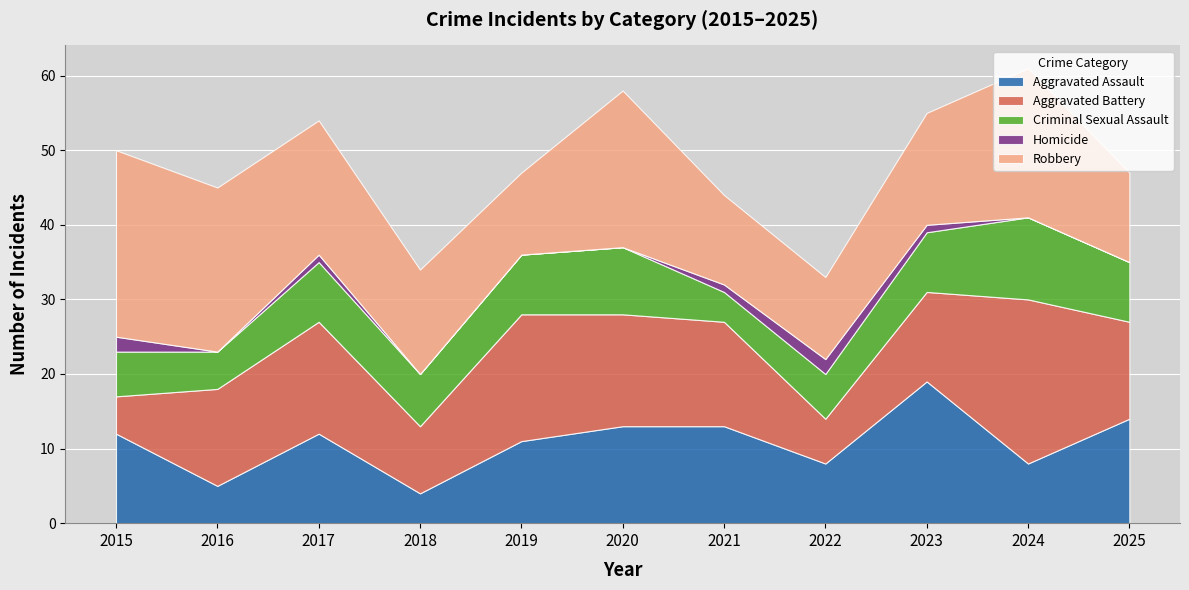

Reading left to right, transcribe all the data shown in this chart.

Aggravated Assault: 2015=12	2016=5	2017=12	2018=4	2019=11	2020=13	2021=13	2022=8	2023=19	2024=8	2025=14
Aggravated Battery: 2015=5	2016=13	2017=15	2018=9	2019=17	2020=15	2021=14	2022=6	2023=12	2024=22	2025=13
Criminal Sexual Assault: 2015=6	2016=5	2017=8	2018=7	2019=8	2020=9	2021=4	2022=6	2023=8	2024=11	2025=8
Homicide: 2015=2	2016=0	2017=1	2018=0	2019=0	2020=0	2021=1	2022=2	2023=1	2024=0	2025=0
Robbery: 2015=25	2016=22	2017=18	2018=14	2019=11	2020=21	2021=12	2022=11	2023=15	2024=20	2025=12